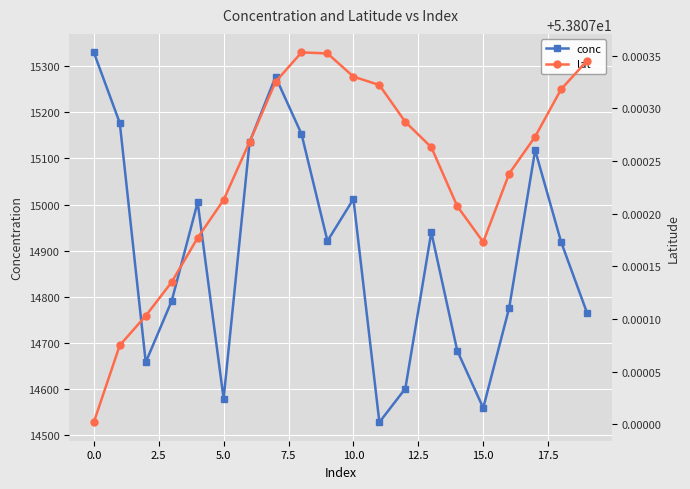

True or false: conc and lat cross at least once.

False